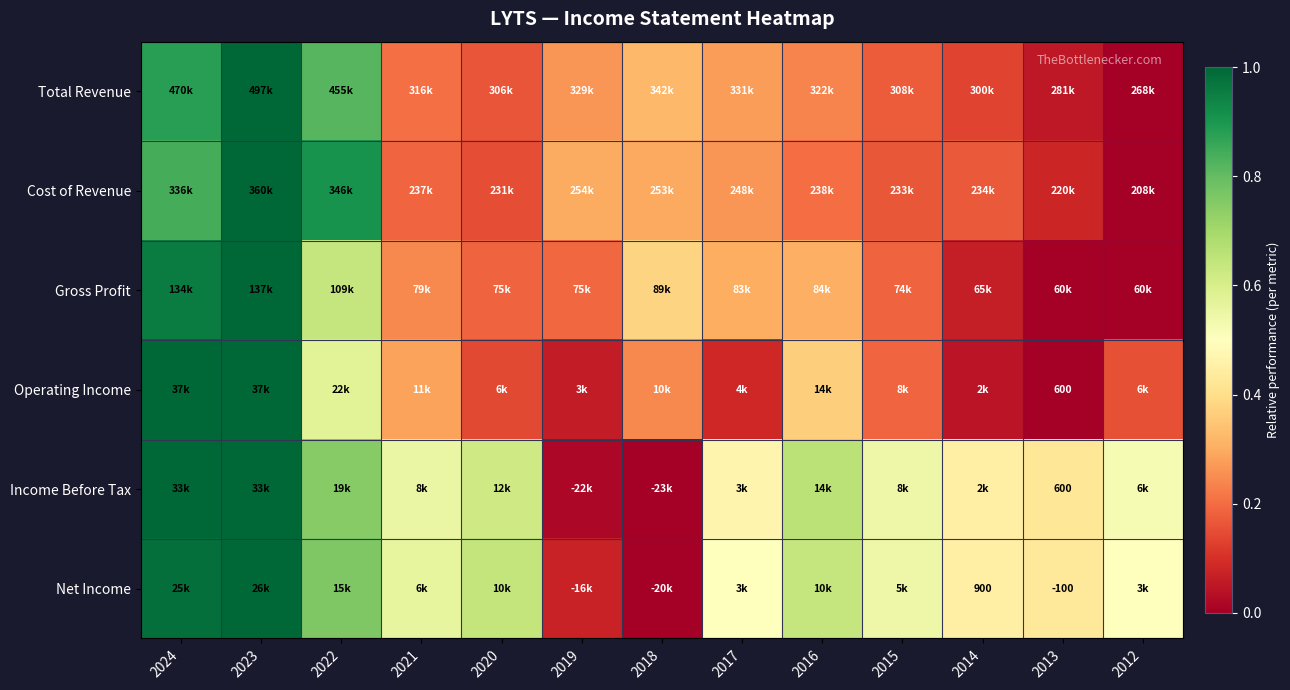

How many distinct data groups are displayed?

6